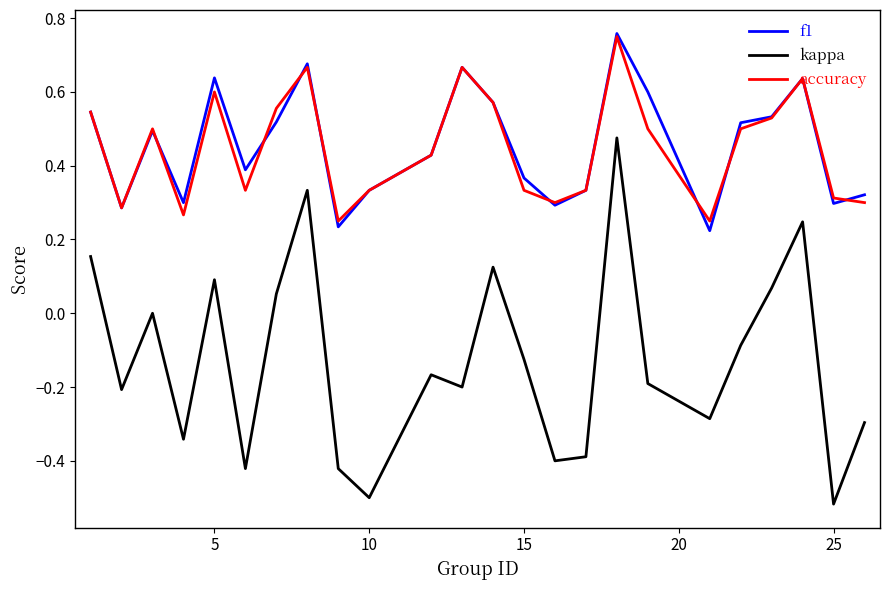

What are all the series names shown in the legend?

f1, kappa, accuracy